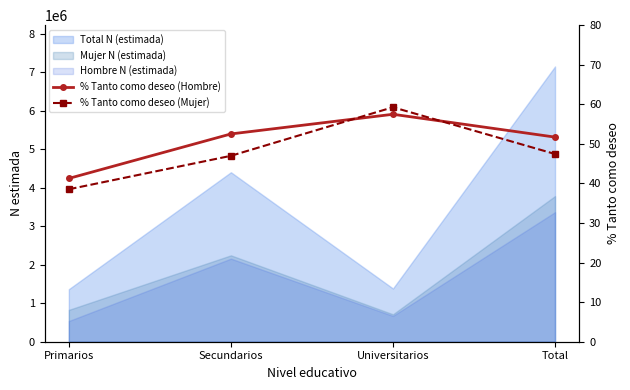

True or false: % Tanto como deseo (Hombre) and % Tanto como deseo (Mujer) cross at least once.

True